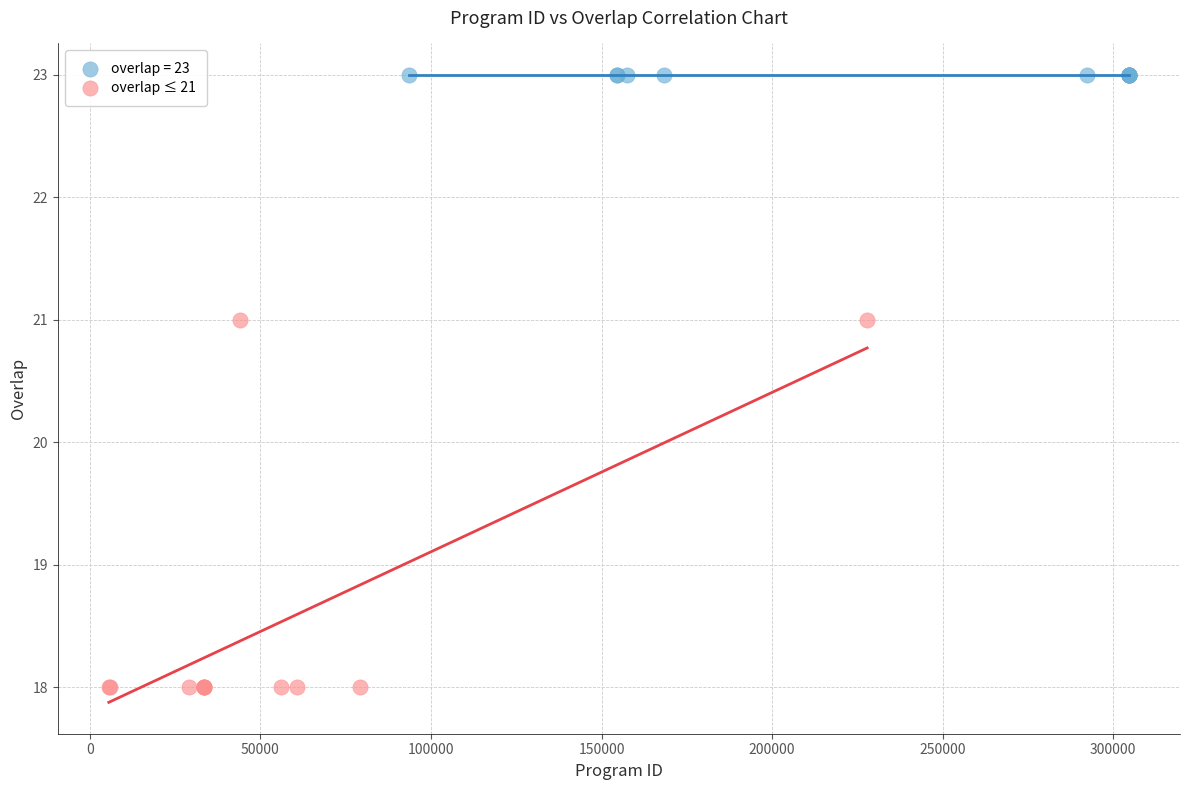

Which series reaches the minimum Y coordinate?

overlap ≤ 21